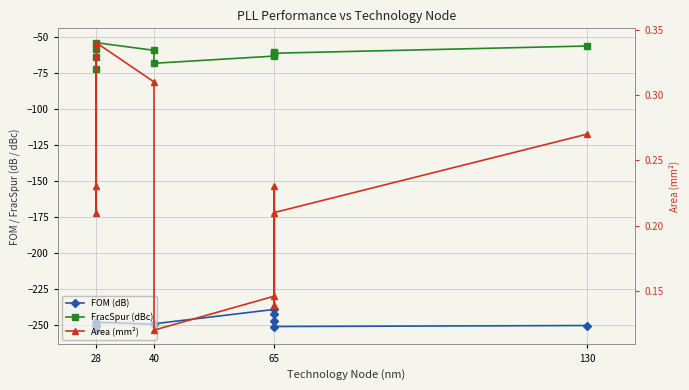

What are all the series names shown in the legend?

FOM (dB), FracSpur (dBc), Area (mm²)